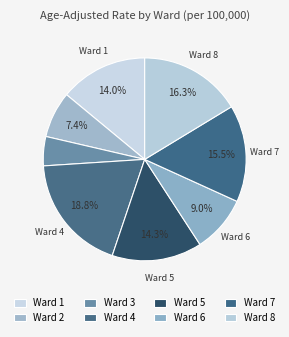

How many segments does this pie chart have?

8